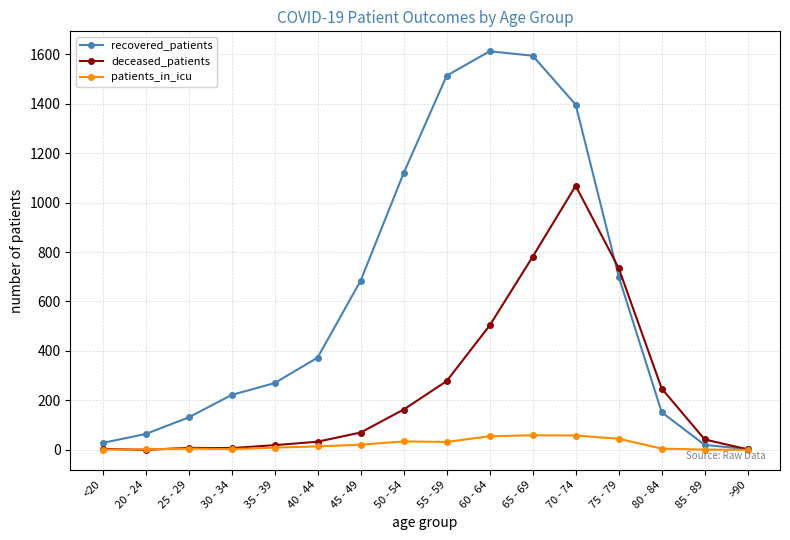

The value of recovered_patients at 30 - 34 is 222. True or false?

True